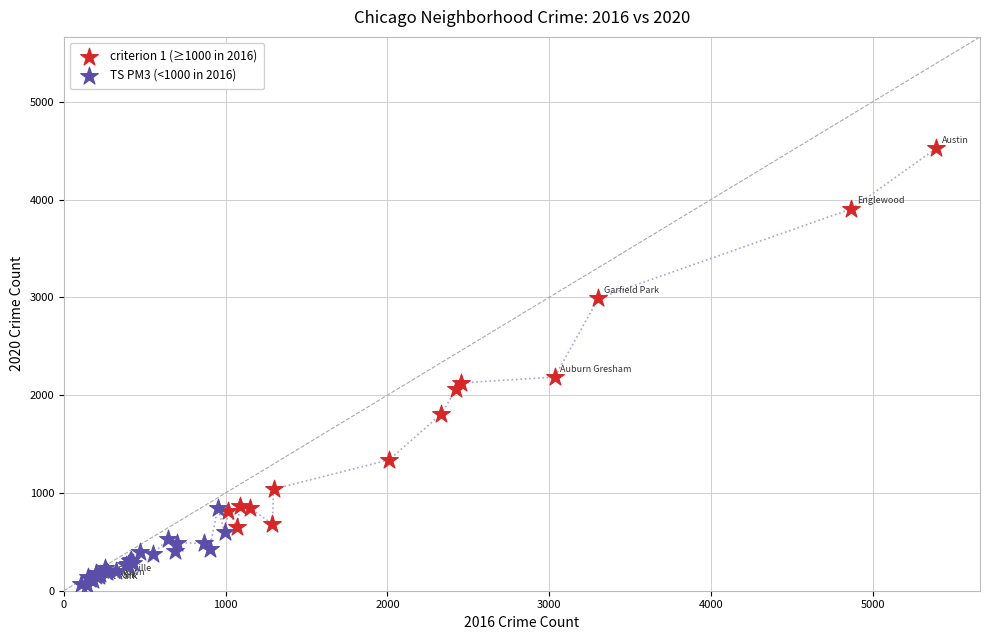

What are all the series names shown in the legend?

criterion 1 (≥1000 in 2016), TS PM3 (<1000 in 2016)